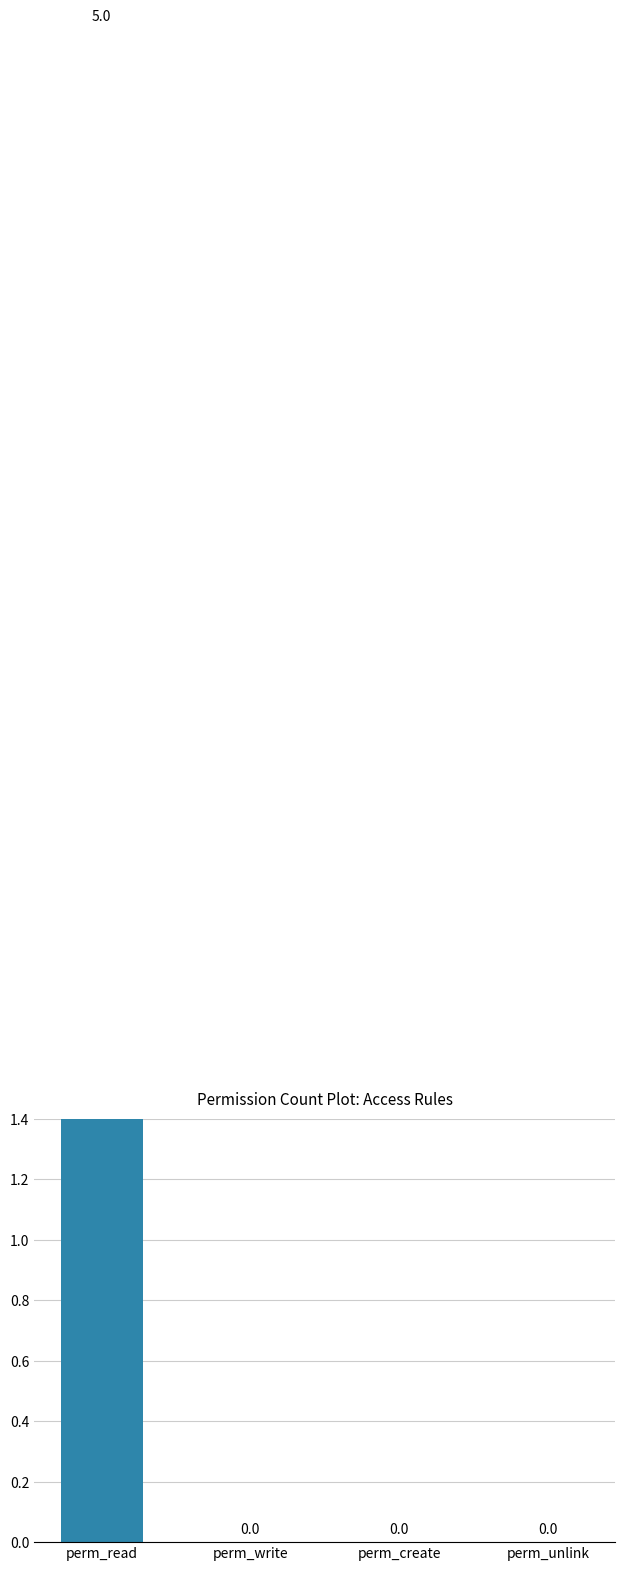

How many values are between 0 and 5?

4